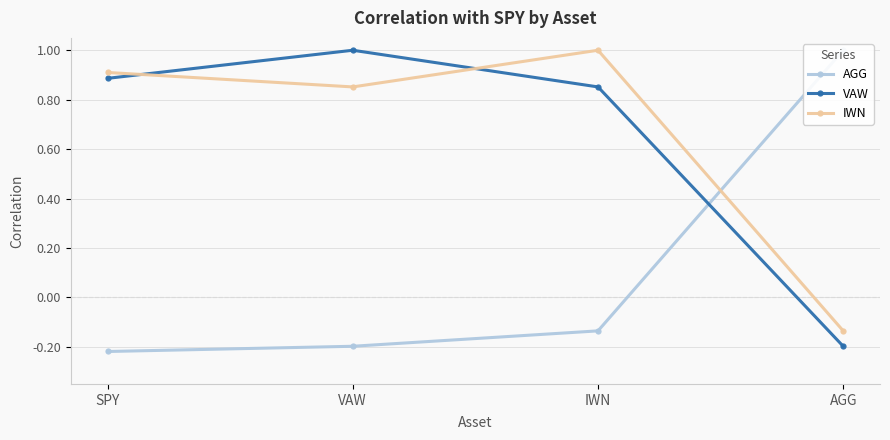

True or false: IWN and VAW cross at least once.

True